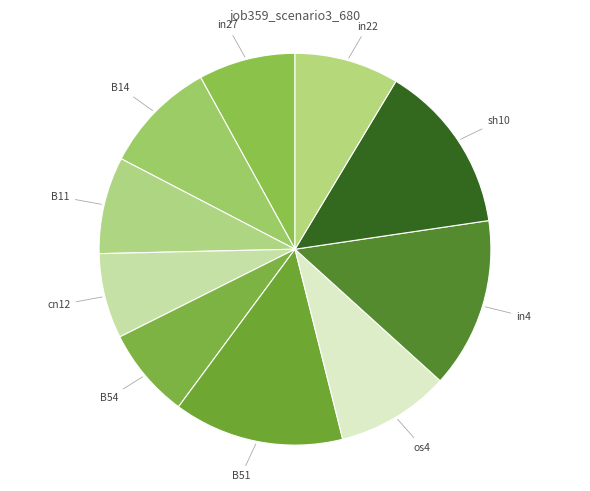

Is it true that os4 is 16% of the pie?

False